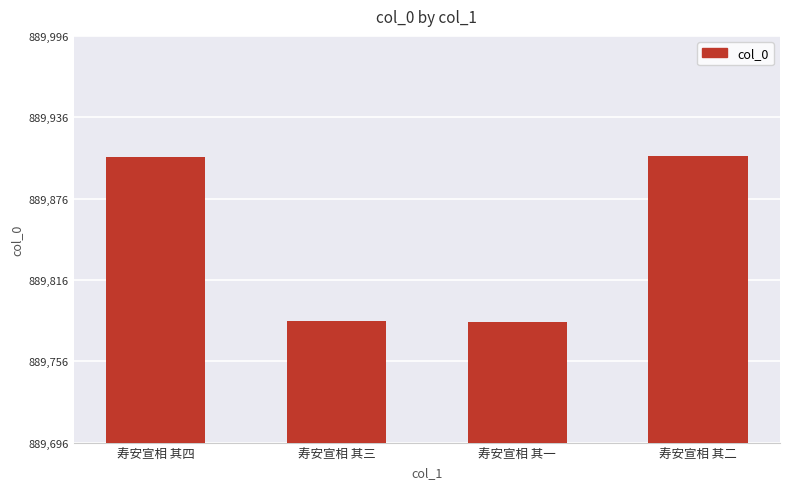

What is the difference between the values at 寿安宣相 其三 and 寿安宣相 其四?

121